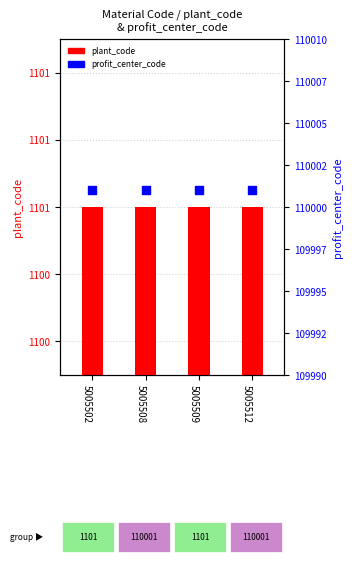

Which series has the widest spread of Y values?

plant_code